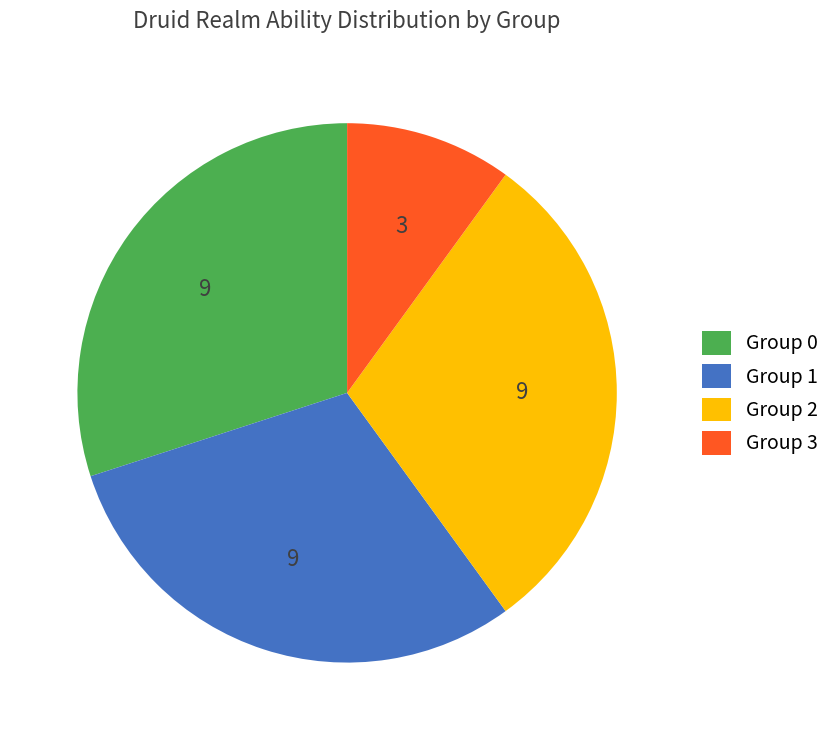

Approximately how many times larger is the value at Group 1 compared to Group 0?

1.0